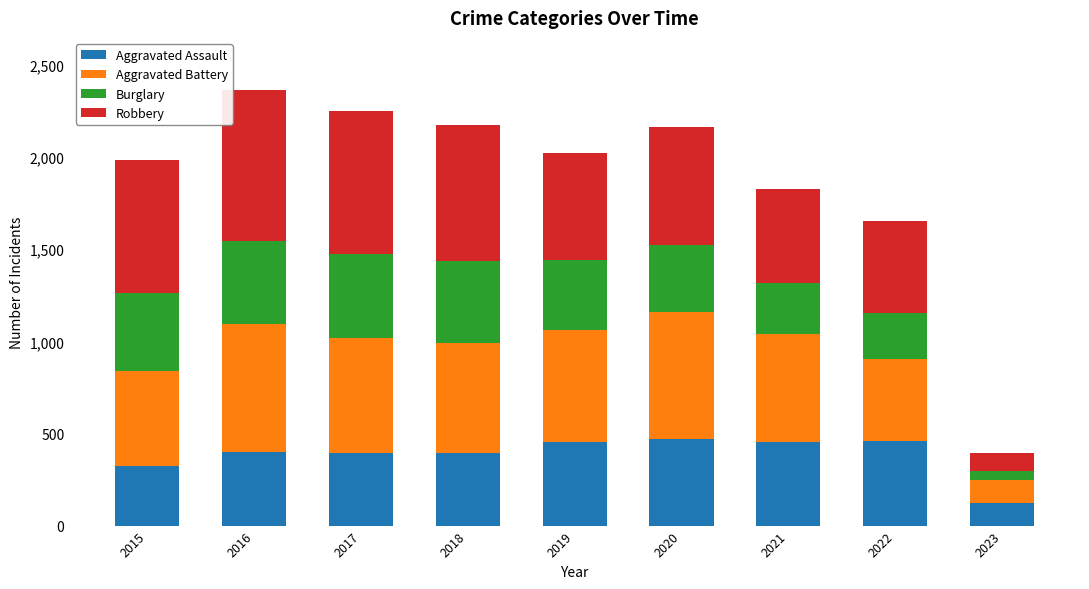

What is the total value across all series at 2016?

2363